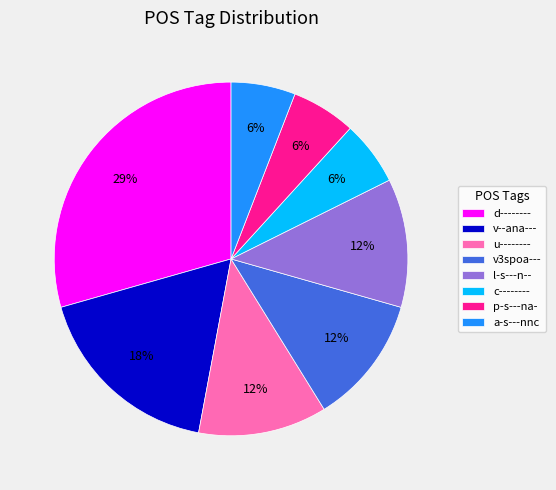

Is the sum of v--ana--- and a-s---nnc greater than half?

No